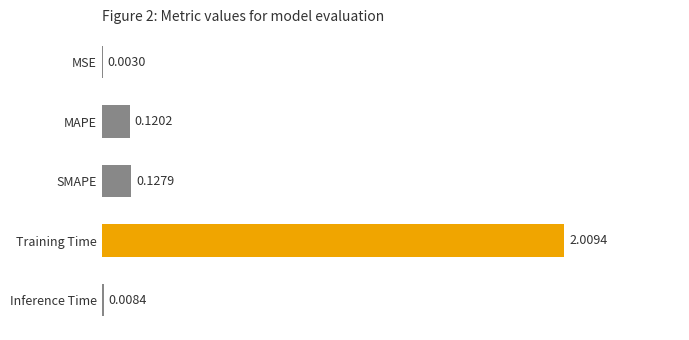

Which category has the highest value across all series?

Training Time